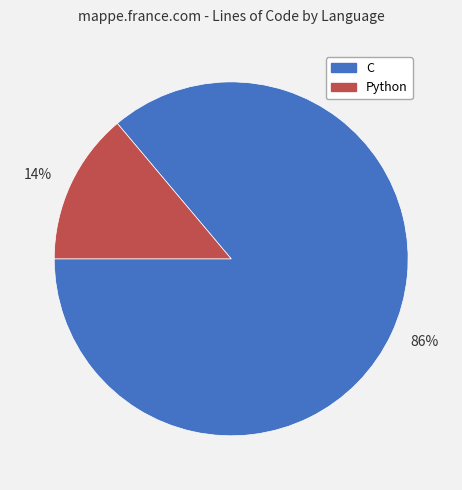

Which has a higher value, 14% or 86%?

86%